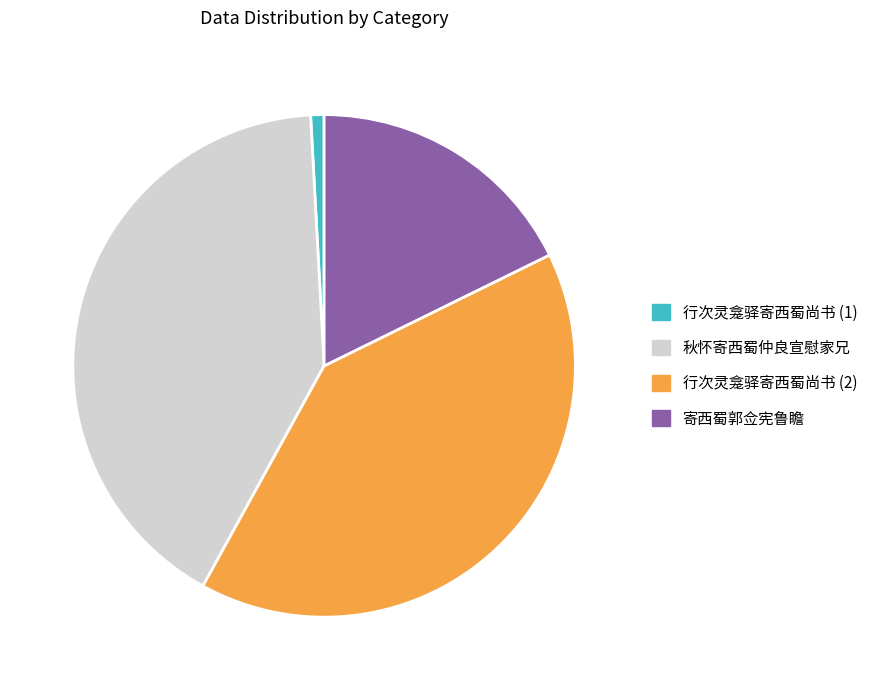

Count the number of slices in the pie.

4